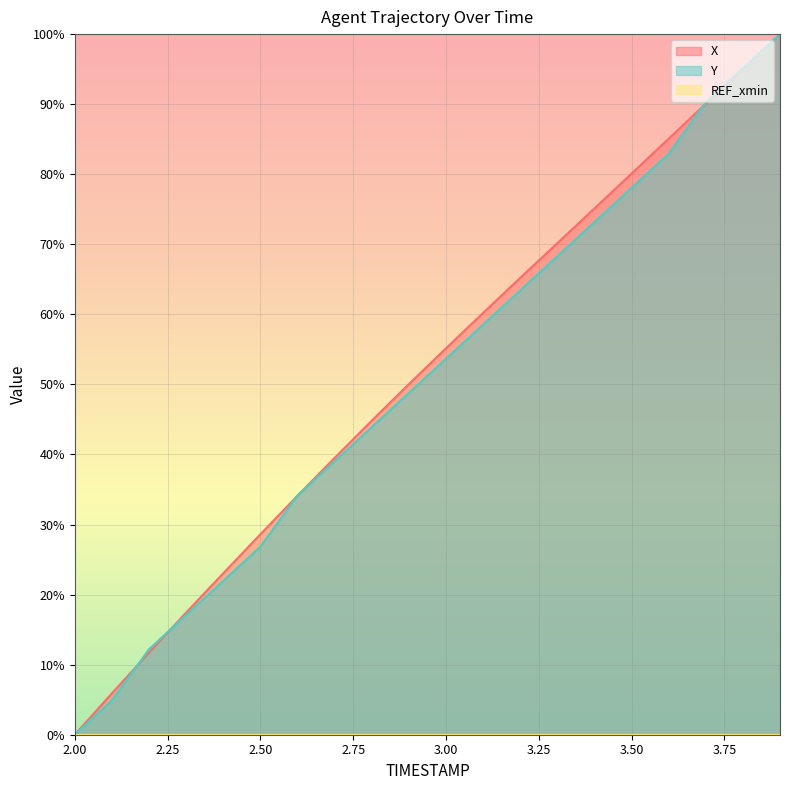

True or false: X has more than 0 points higher than both neighbors.

False